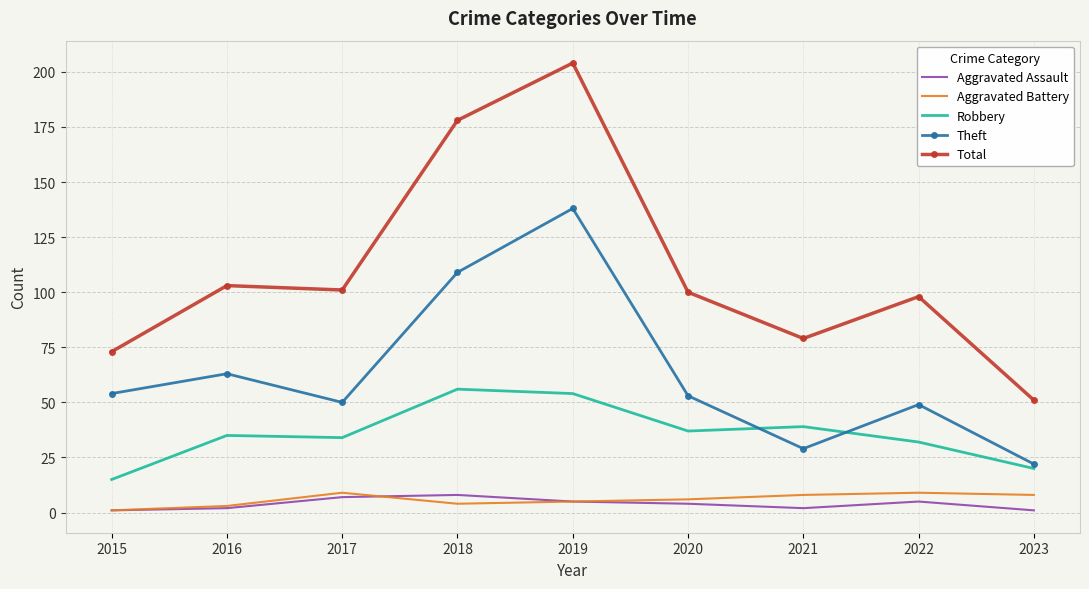

Which series has the widest spread of values?

Total